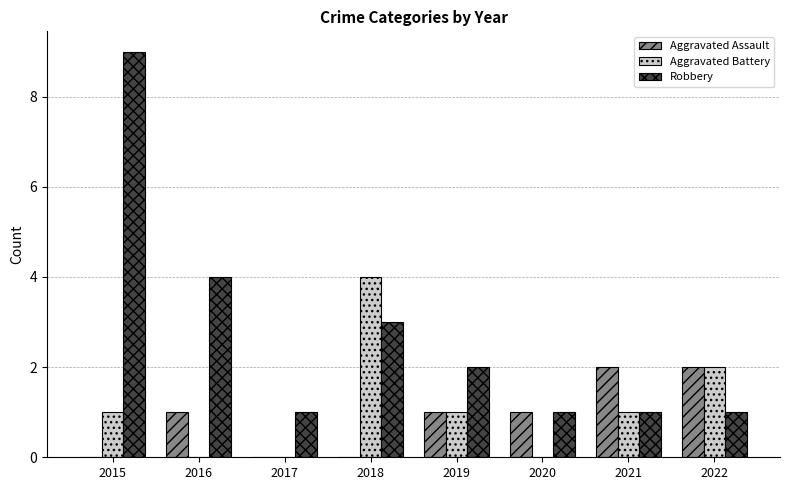

Which series has the largest total across all categories?

Robbery